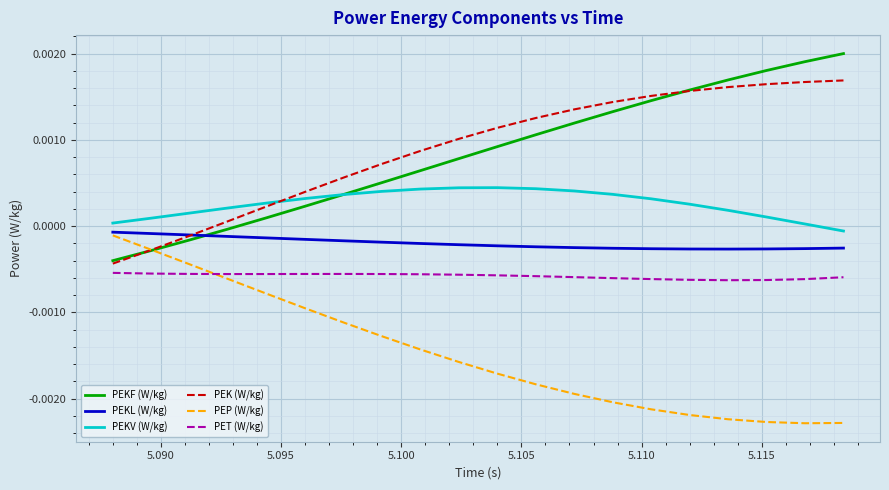

Count the number of categories in the chart.

20